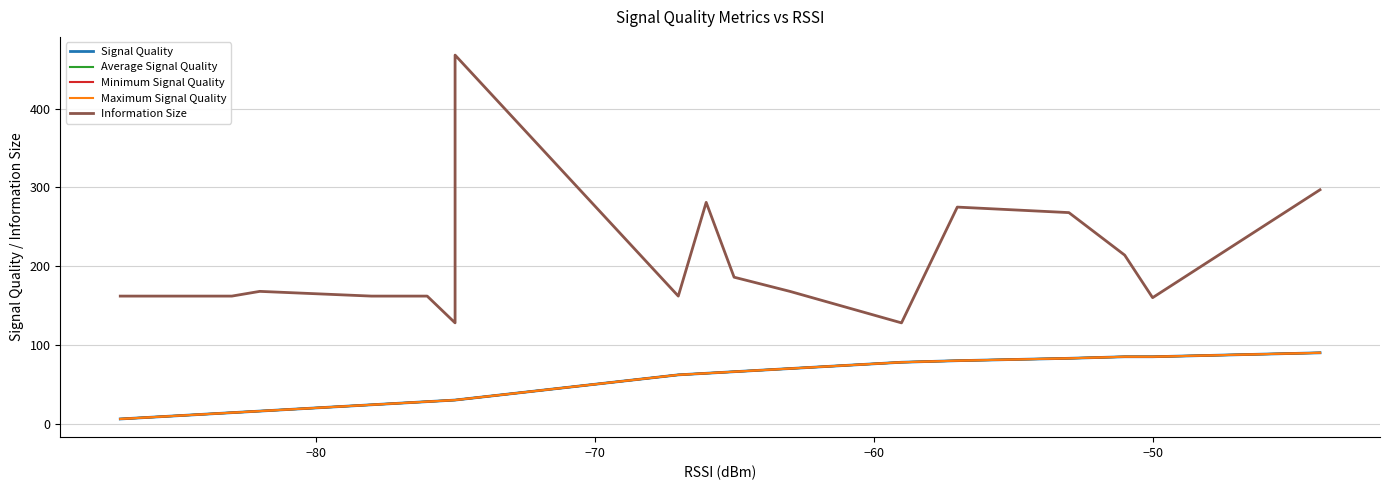

Which series has the largest total across all categories?

Information Size